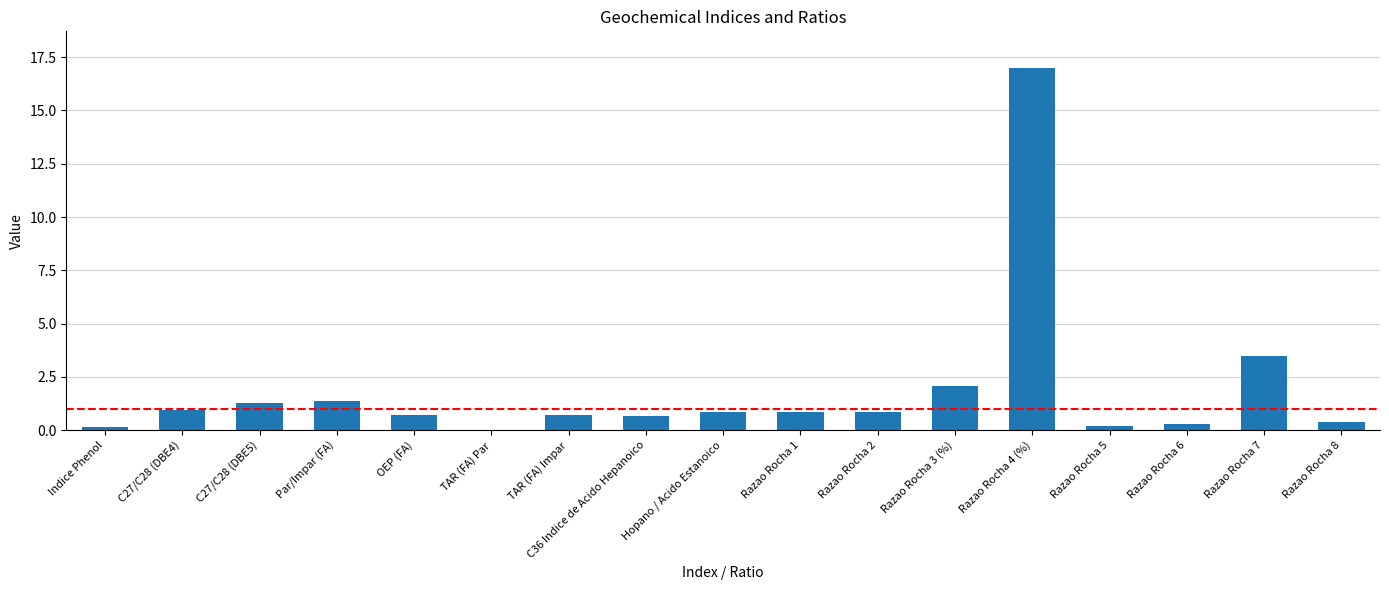

What is the maximum value shown in the chart?

17.0